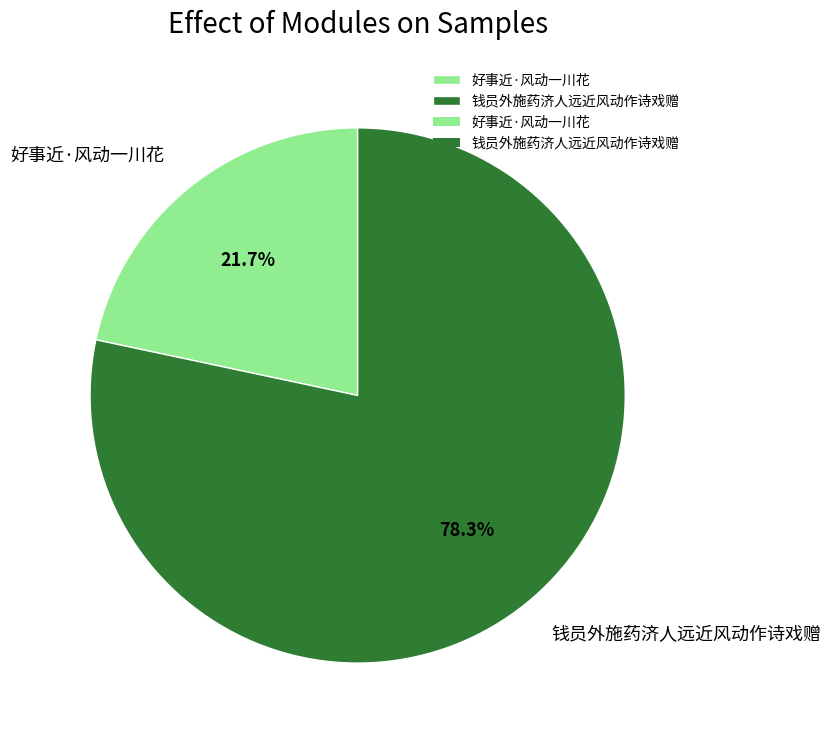

Which has a higher value, 好事近·风动一川花 or 钱员外施药济人远近风动作诗戏赠?

钱员外施药济人远近风动作诗戏赠